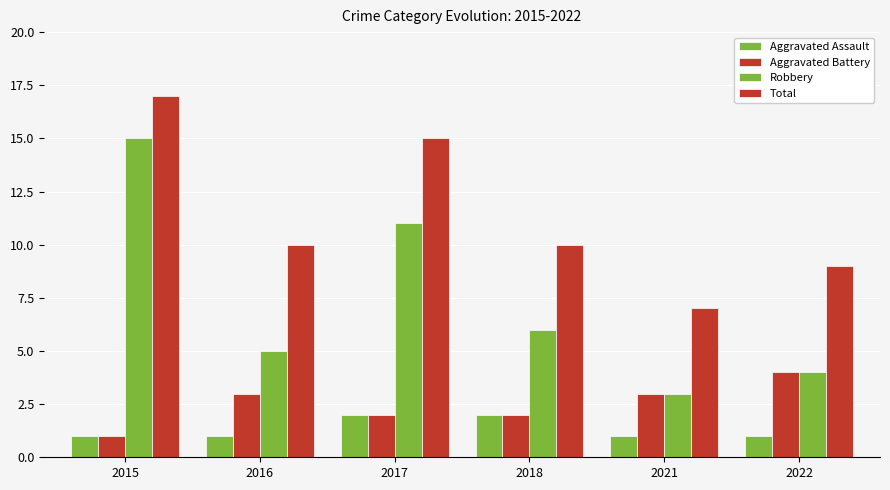

What is the value of the Robbery bar at the 4th from the left?

6